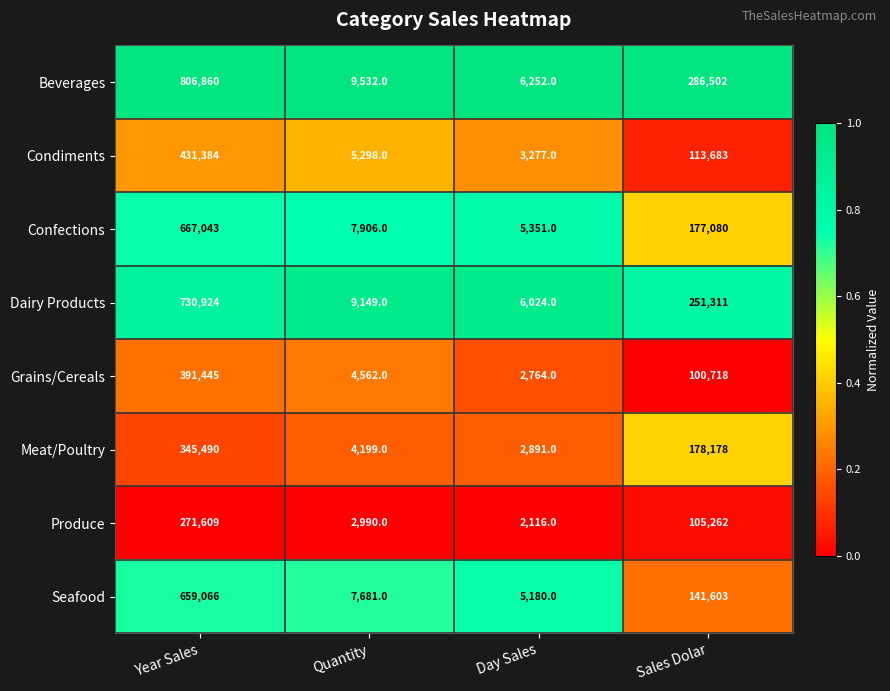

What is the total value across all series at Year Sales?

4303821